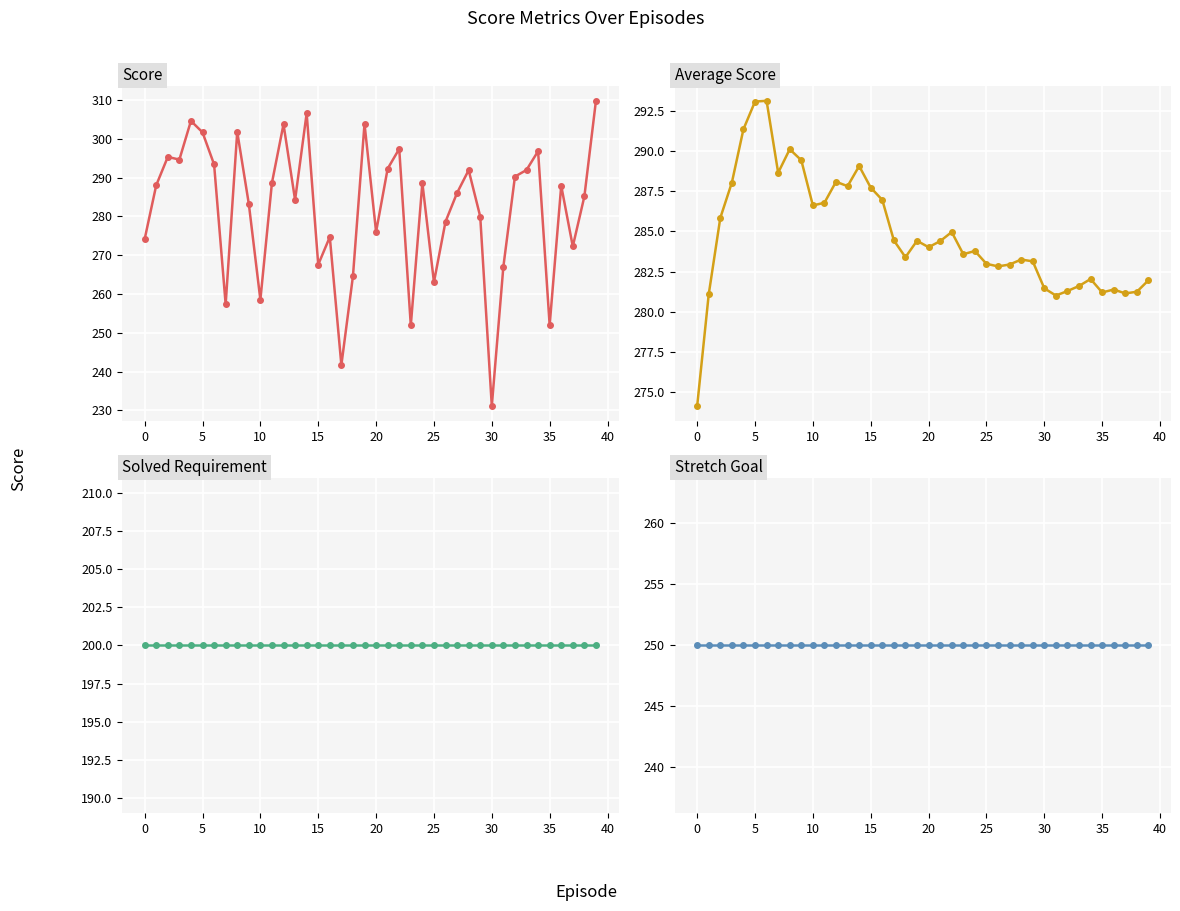

What is the sum of all Stretch Goal values?

10000.0